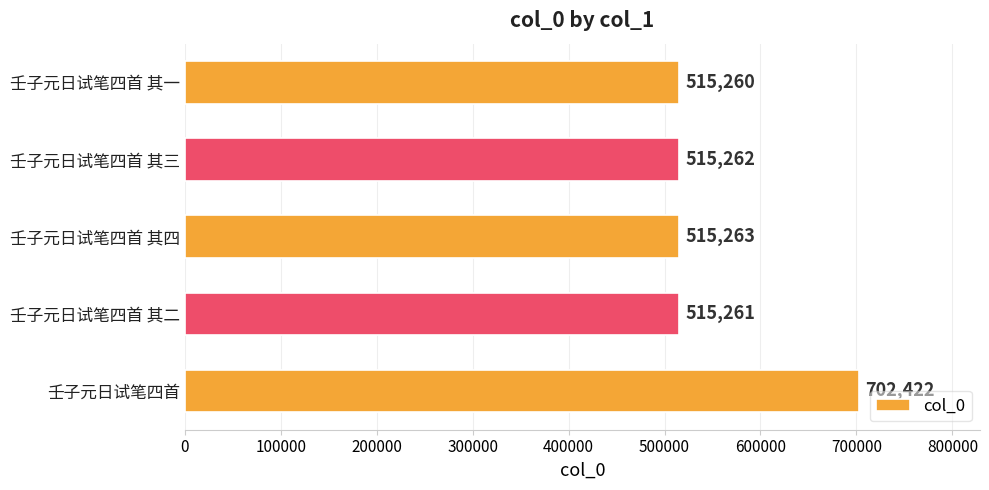

Rank the categories by value from lowest to highest.

壬子元日试笔四首 其一, 壬子元日试笔四首 其二, 壬子元日试笔四首 其三, 壬子元日试笔四首 其四, 壬子元日试笔四首